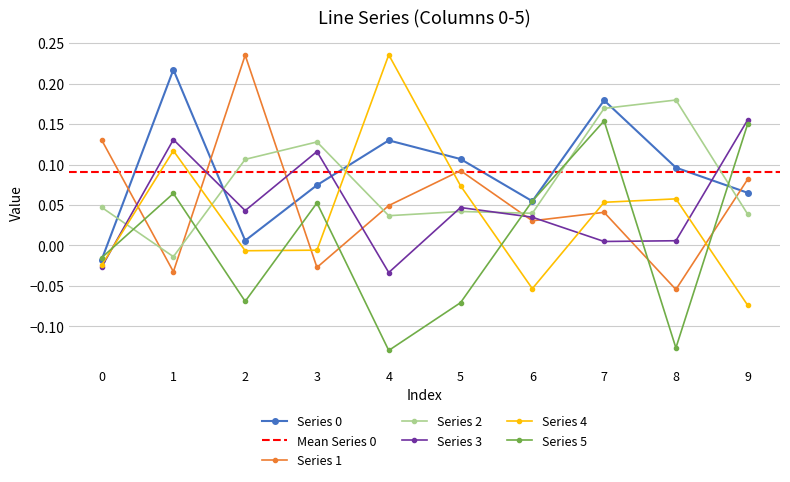

Which series changed the most between 3 and 8?

5